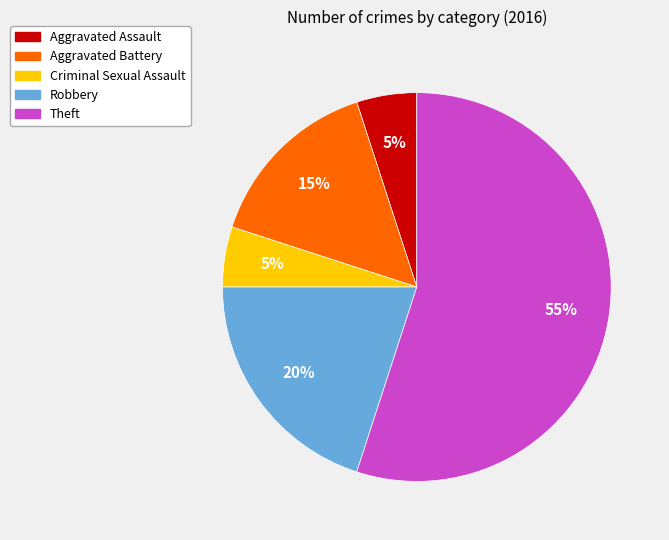

Do Robbery and Aggravated Assault together represent more than half of the pie?

No